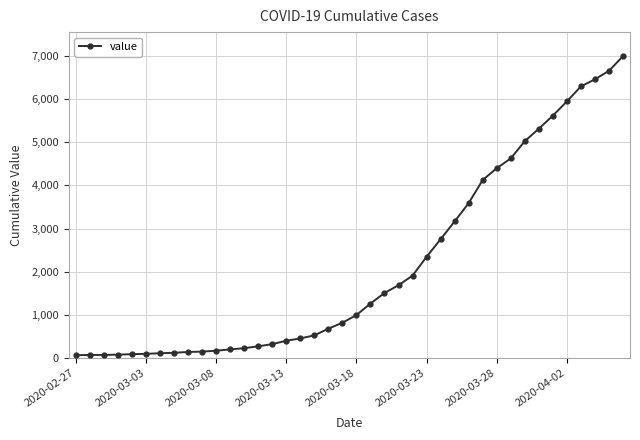

What is the difference between the maximum and minimum values?

6931